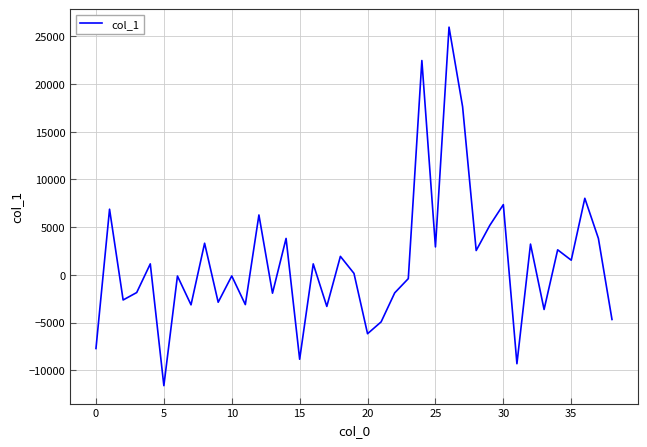

What is the minimum value shown in the chart?

-11610.7